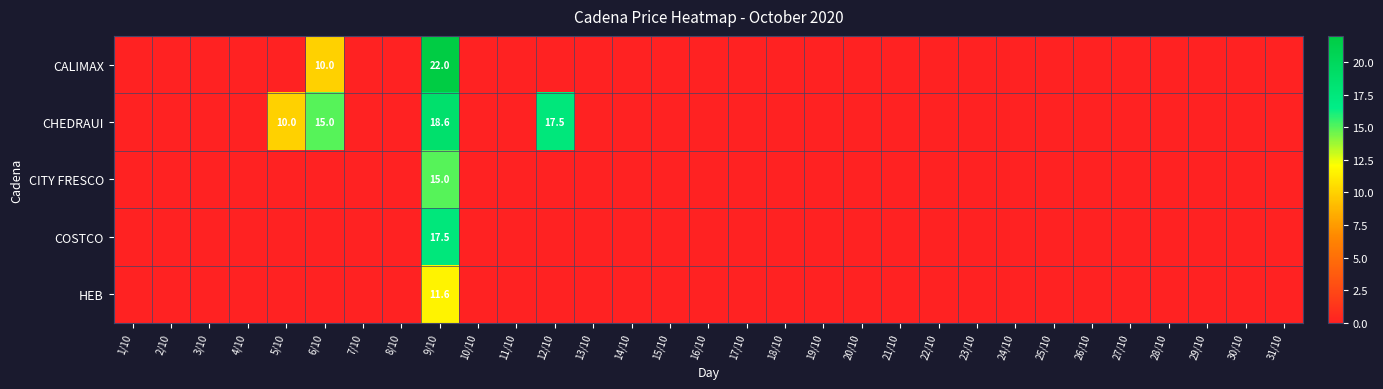

Which label corresponds to the largest value in the chart?

9/10